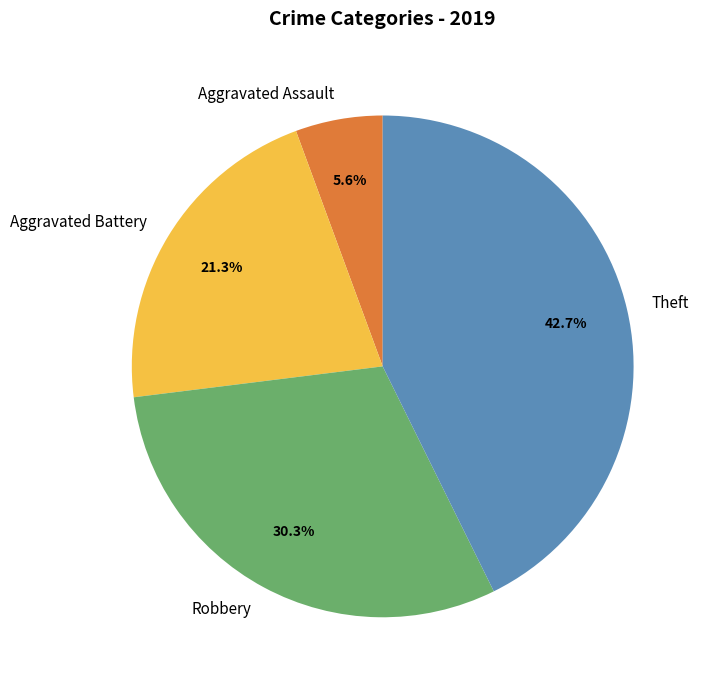

What percentage is NOT represented by Aggravated Battery?

78.7%